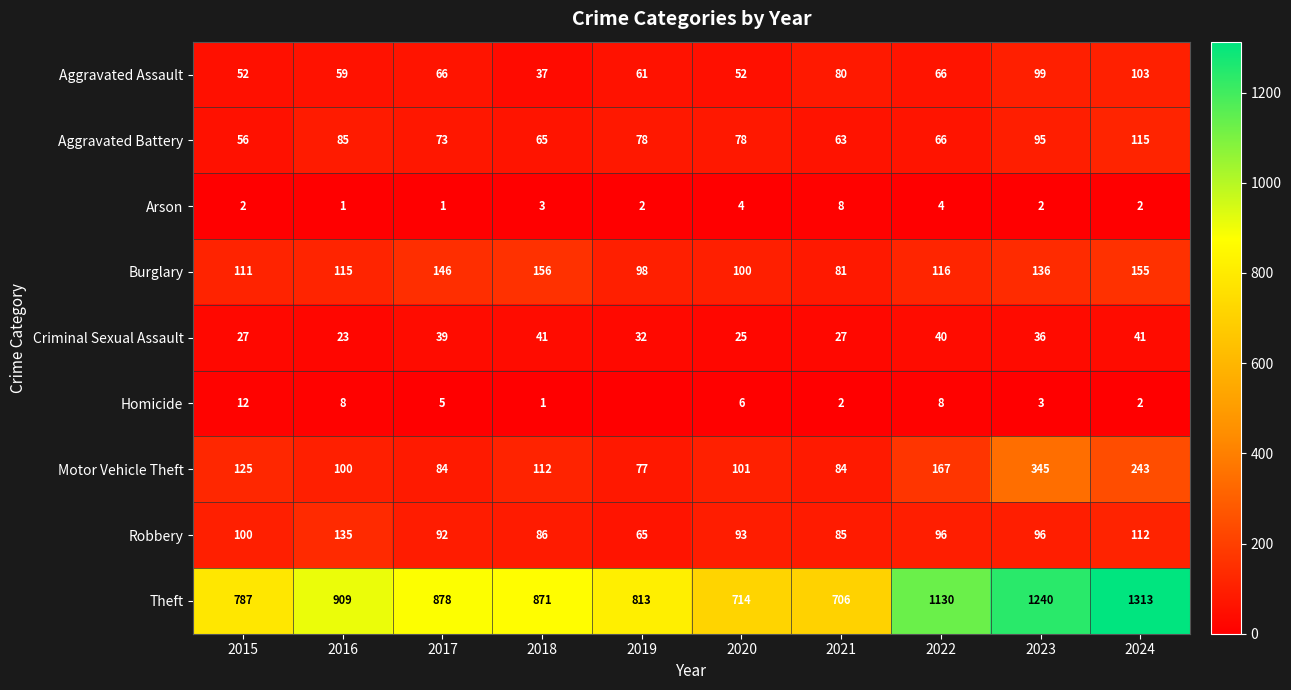

What is the difference between the highest and lowest values at 2021?

704